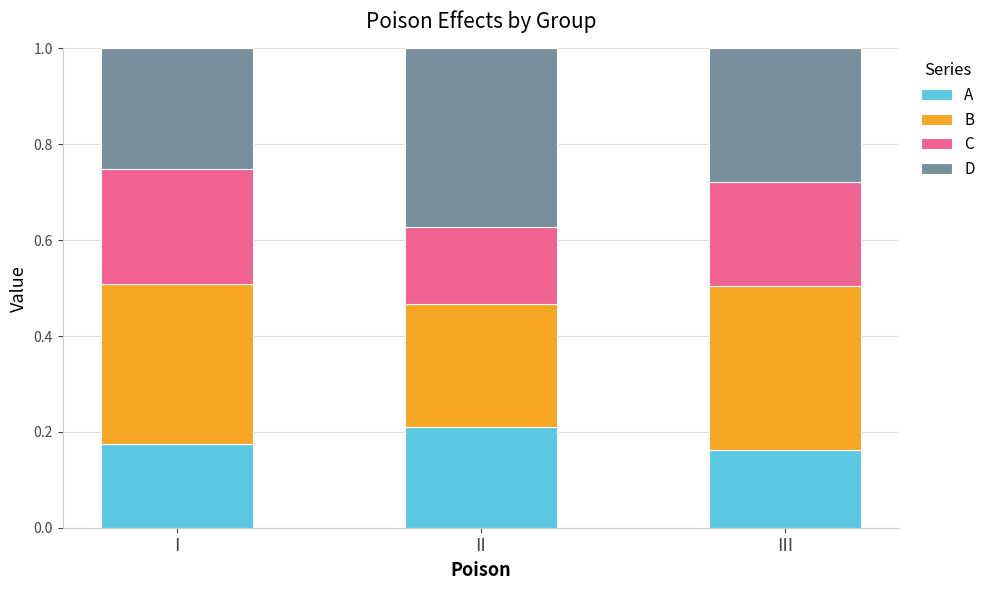

What is the total value across all series at III?

1.0